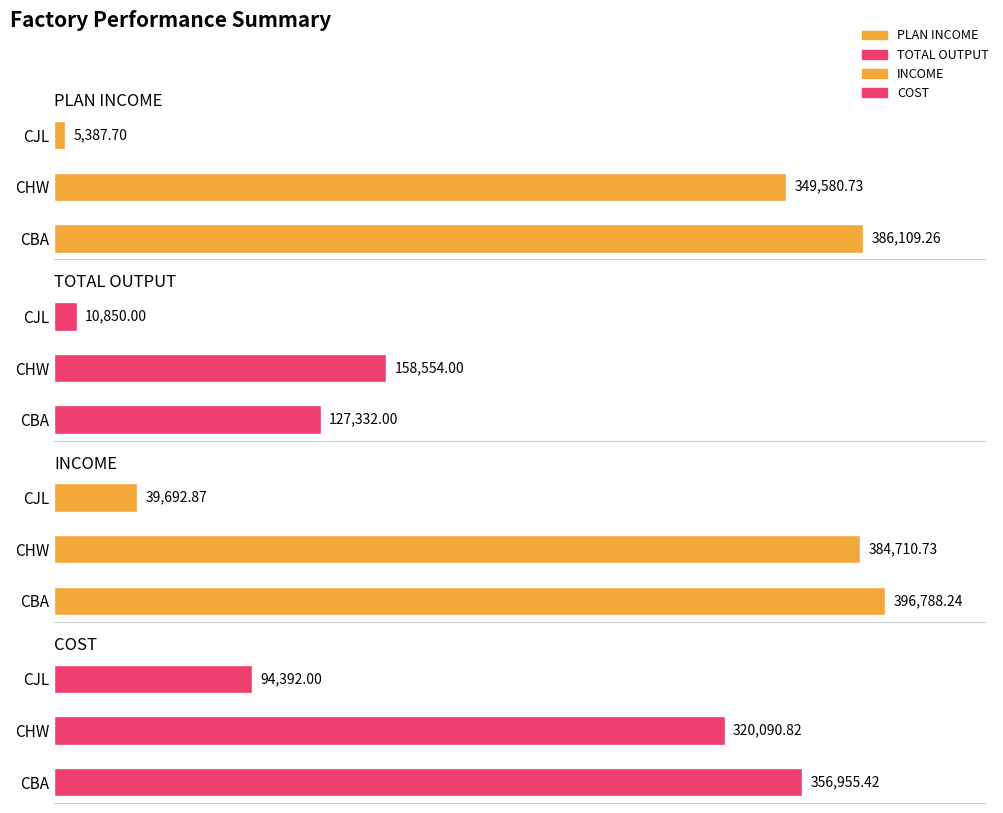

What is the total value across all series at CBA?

1267184.9